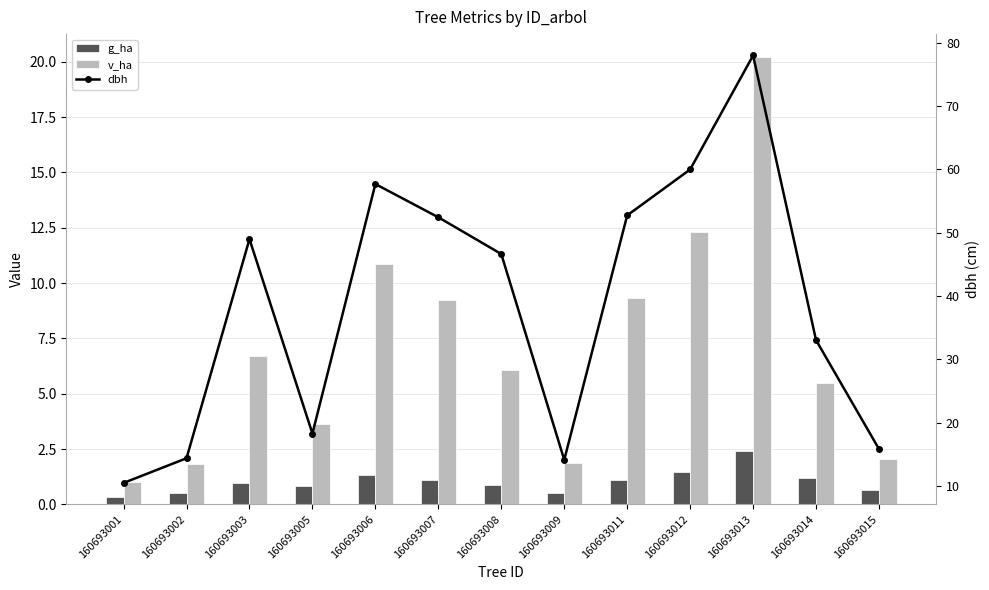

Which category has the lowest value in the dbh series?

160693001